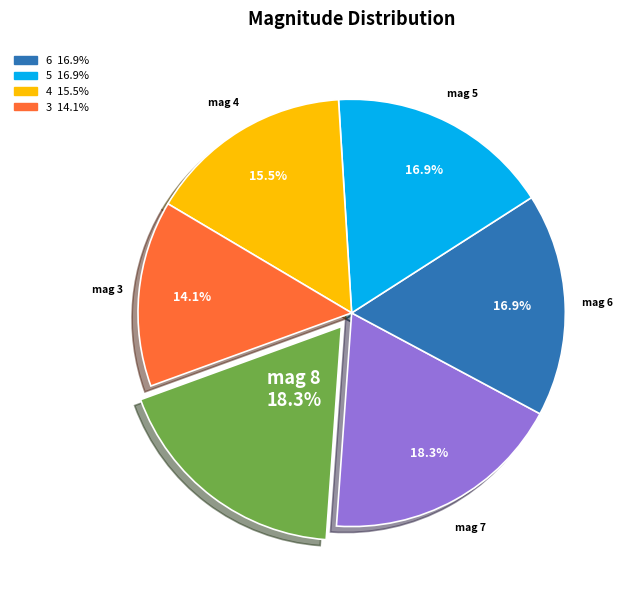

Does any single category account for the majority?

No